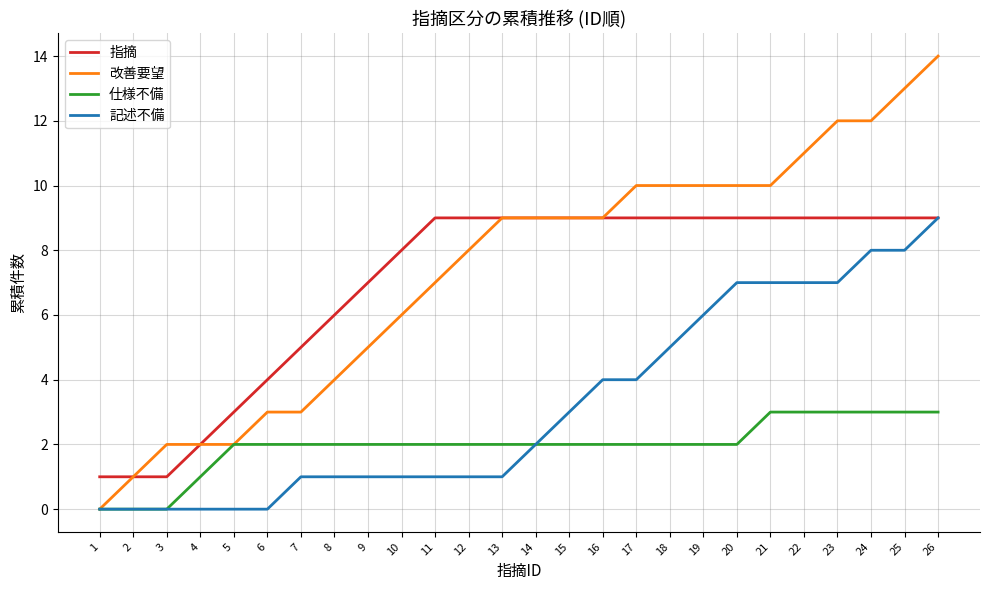

At 24, list the series in order from largest to smallest.

改善要望, 指摘, 記述不備, 仕様不備